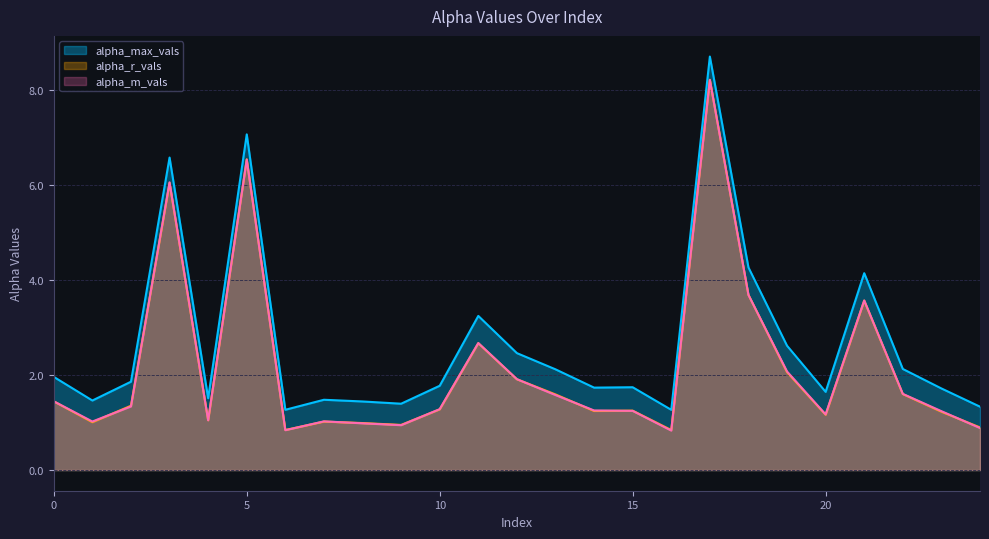

True or false: alpha_max_vals and alpha_r_vals cross at least once.

False